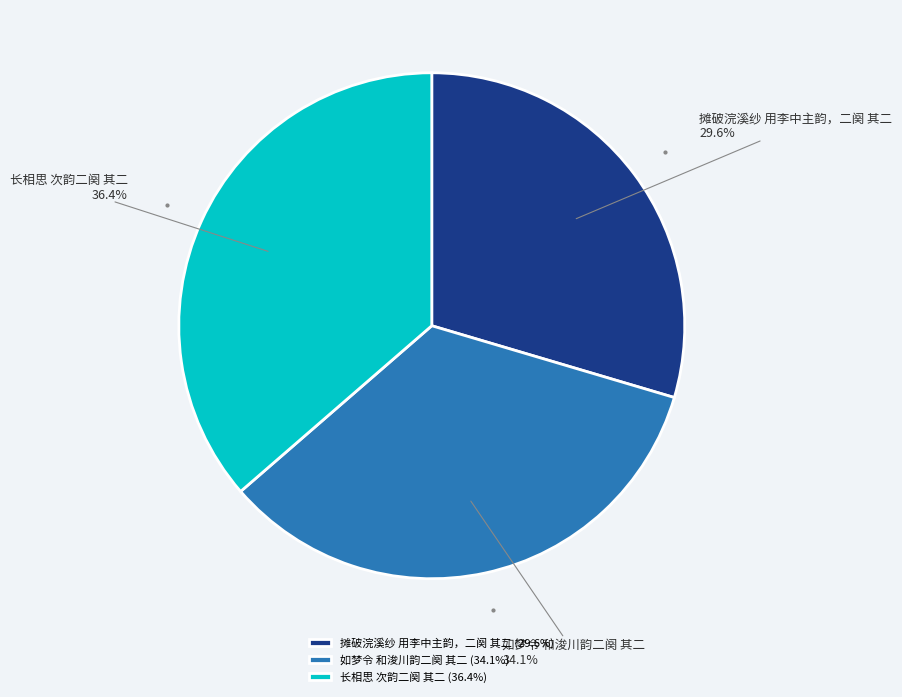

True or false: 摊破浣溪纱 用李中主韵，二阕 其二 accounts for 30% of the total.

True